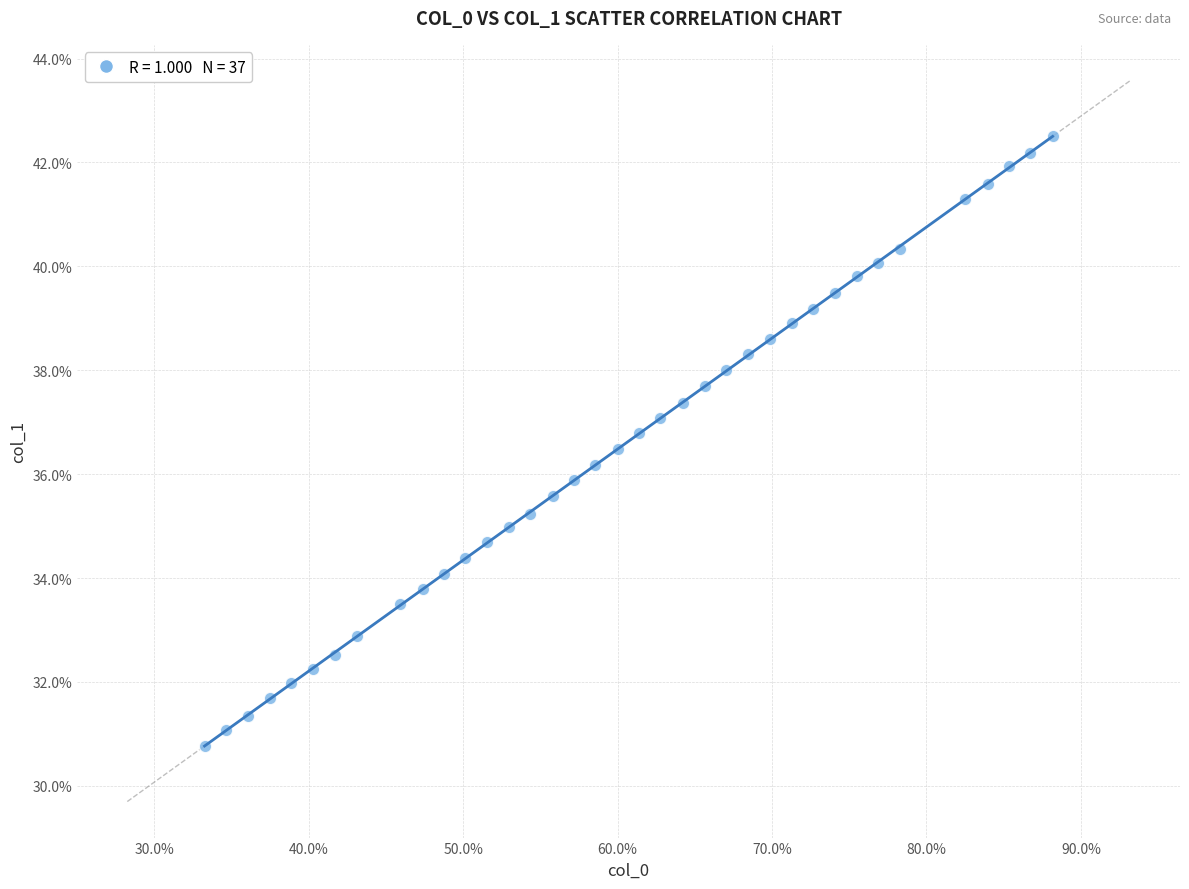

What is the range of X values (max minus min)?

0.5